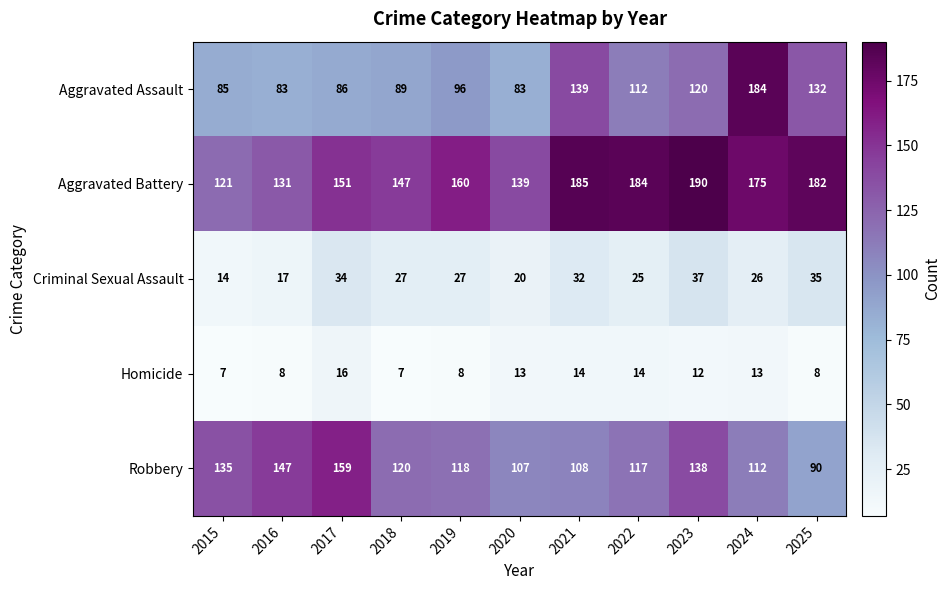

What is the maximum value shown in the chart?

190